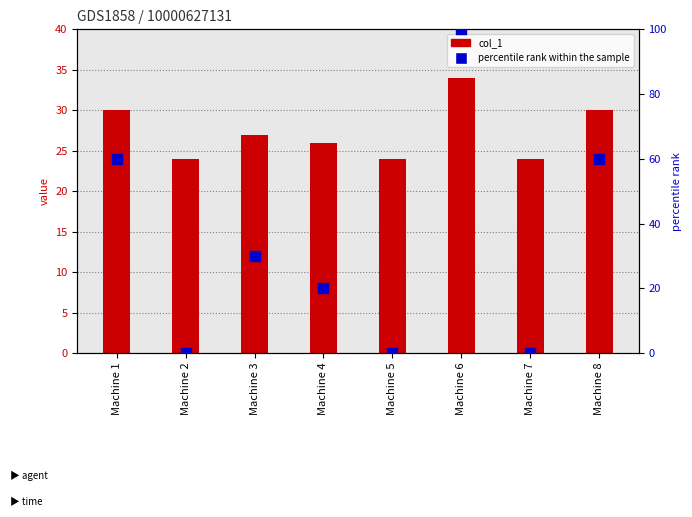

What are all the series names shown in the legend?

col_1, percentile rank within the sample